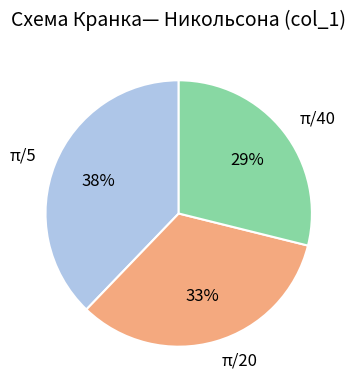

The π/5 slice represents 29% of the pie. True or false?

False